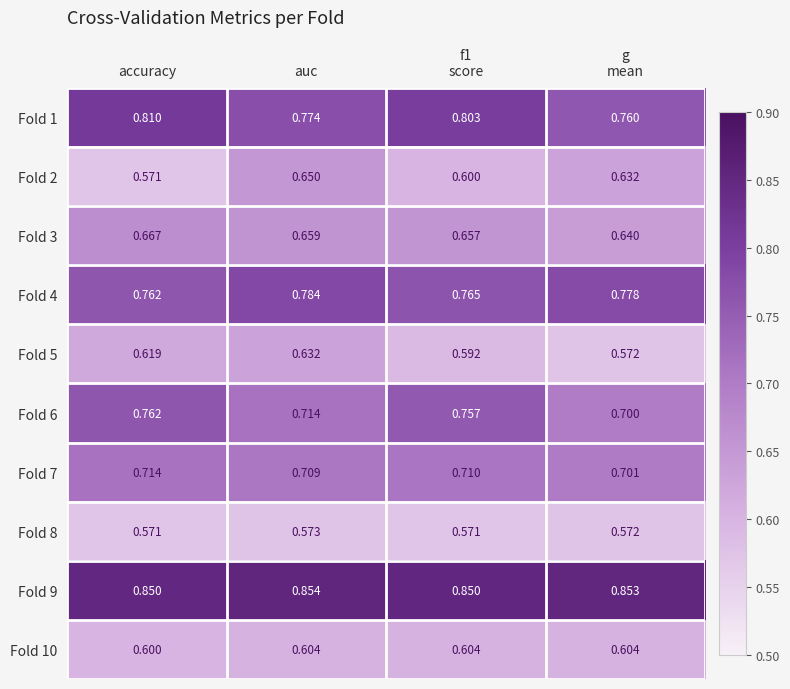

At which category is the sum across all series the highest?

auc